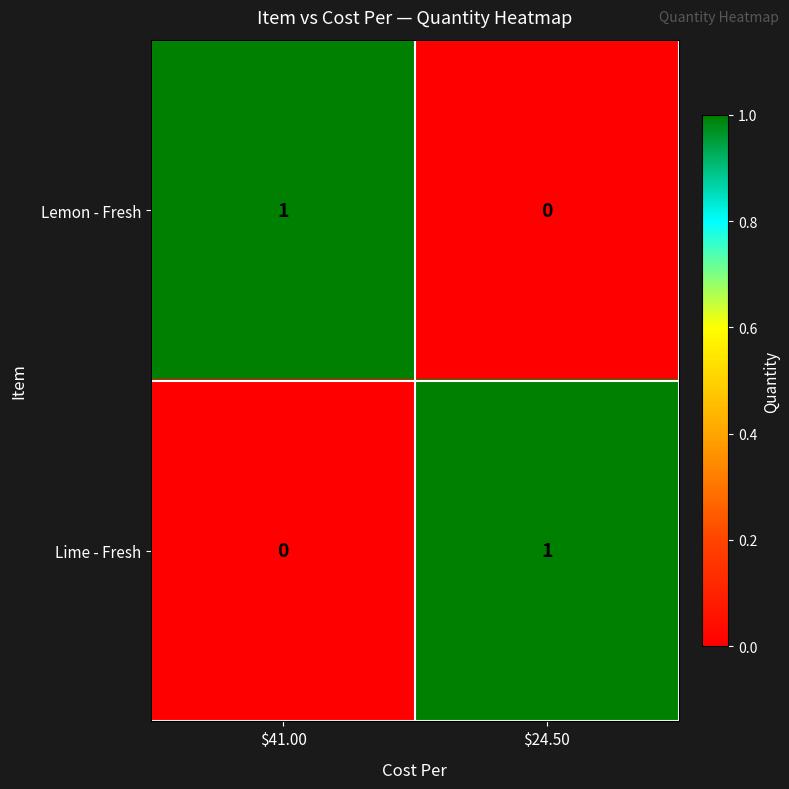

What is the maximum value shown in the chart?

1